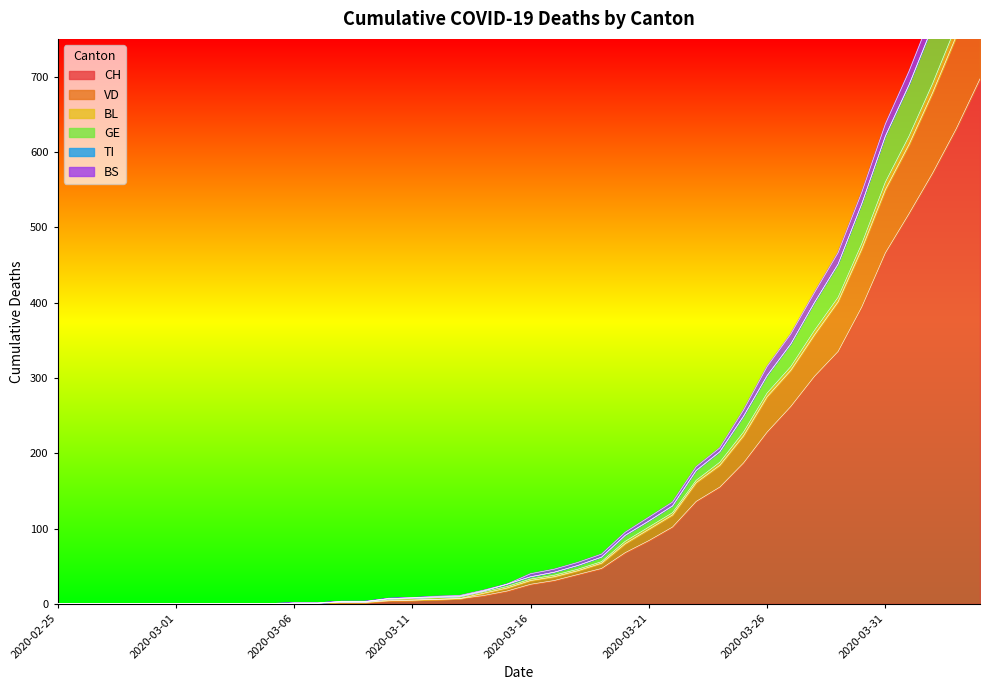

True or false: GE has a value of 0 at 2020-03-05.

True